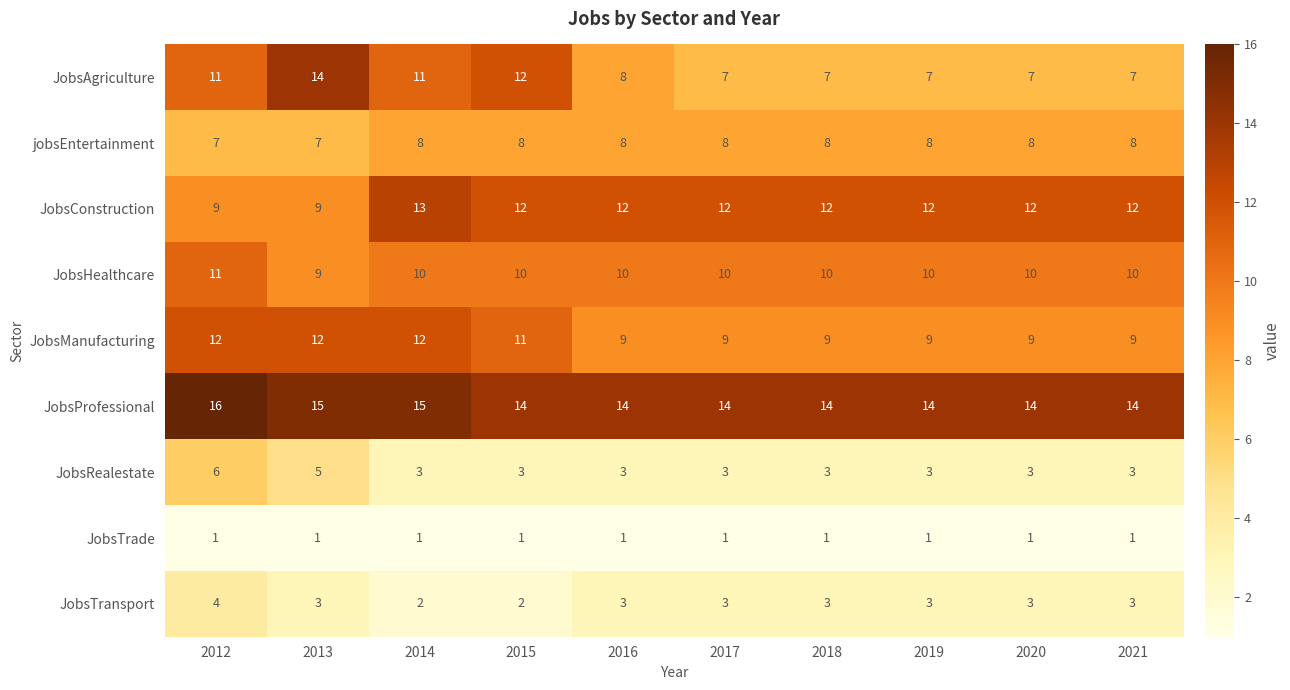

How many values in the JobsManufacturing series exceed 9?

4